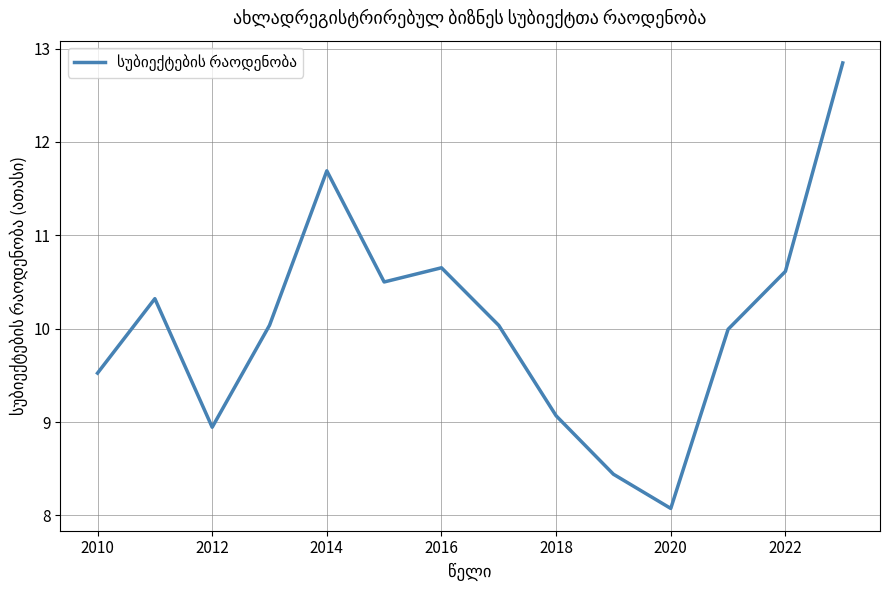

What is the difference between the maximum and minimum values?

4.8